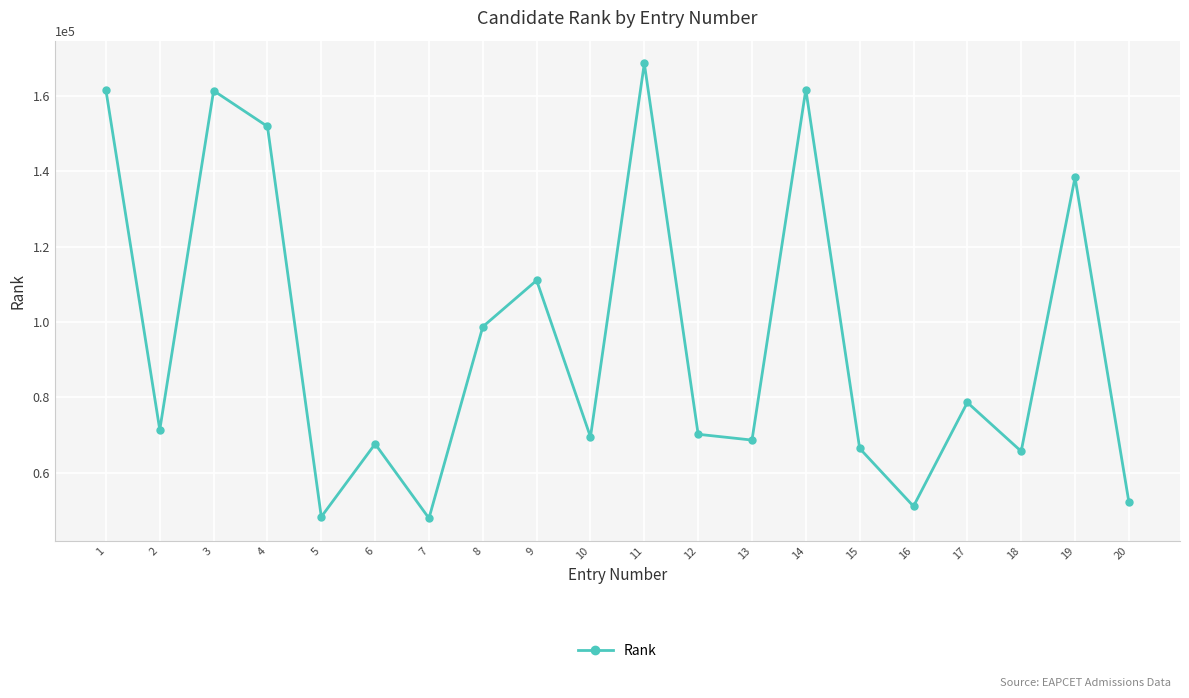

True or false: the data has more than 1 interior local peaks.

True